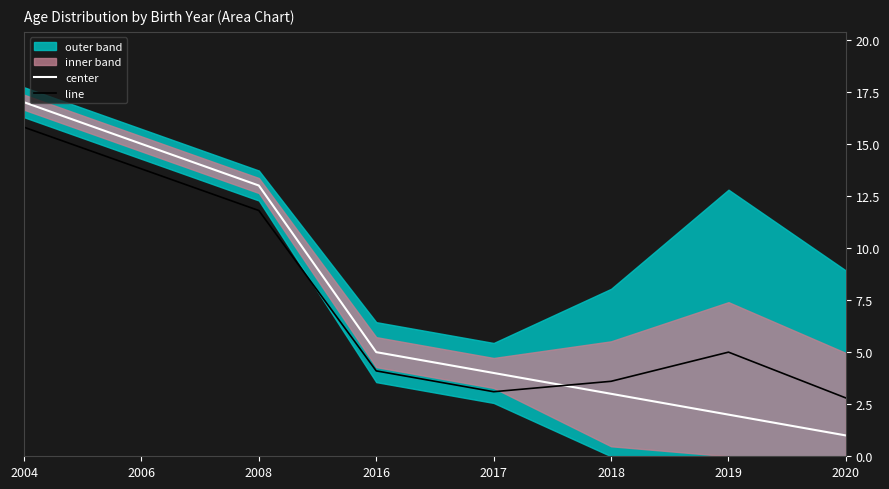

Where is center nearest to the value 9?

2008